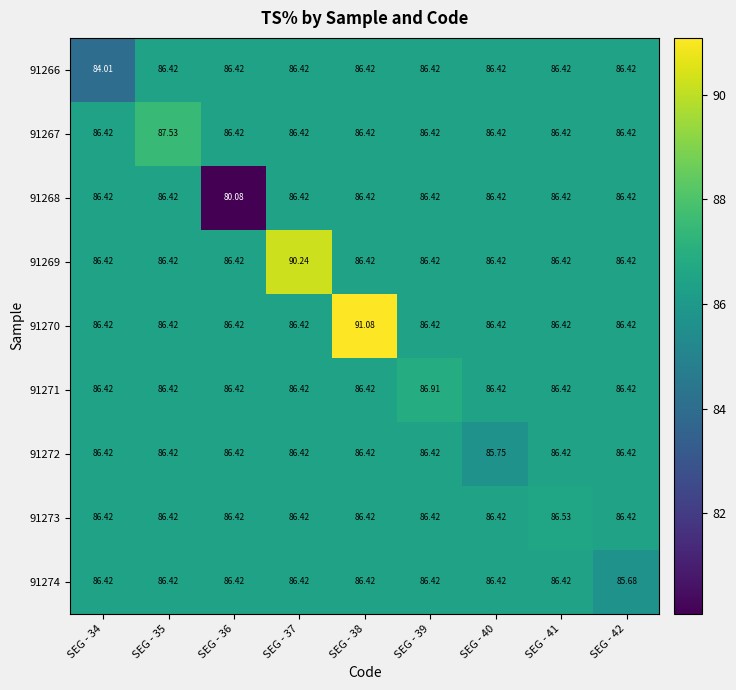

At how many categories does at least one series exceed 90?

2